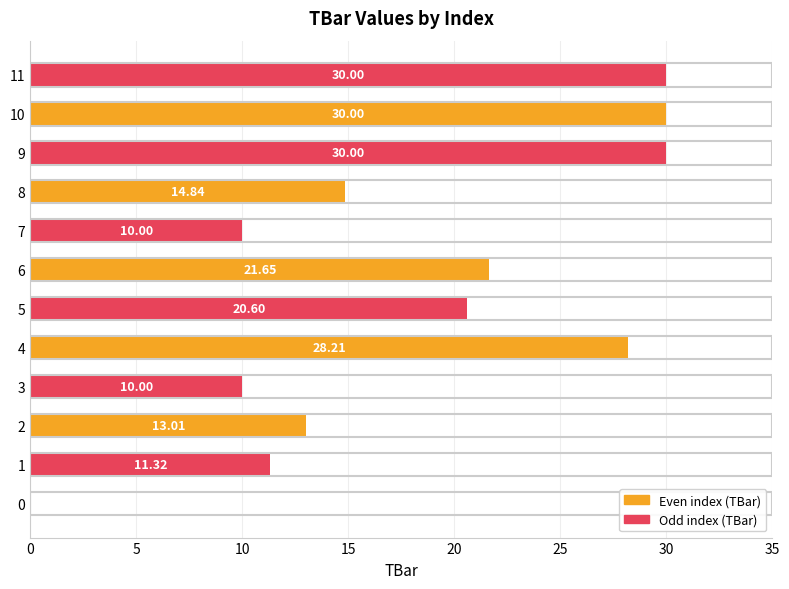

What is the change in value from 0 to 4?

+28.2